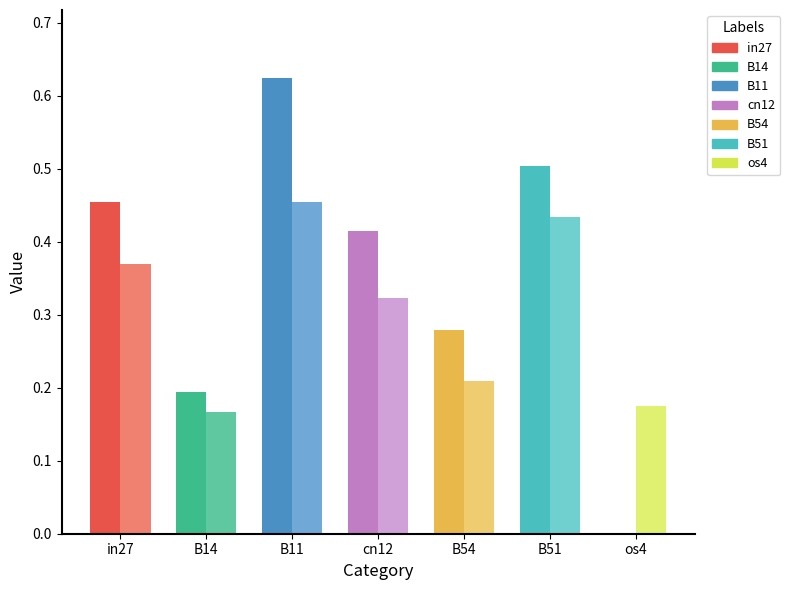

What position from the right is in27?

7